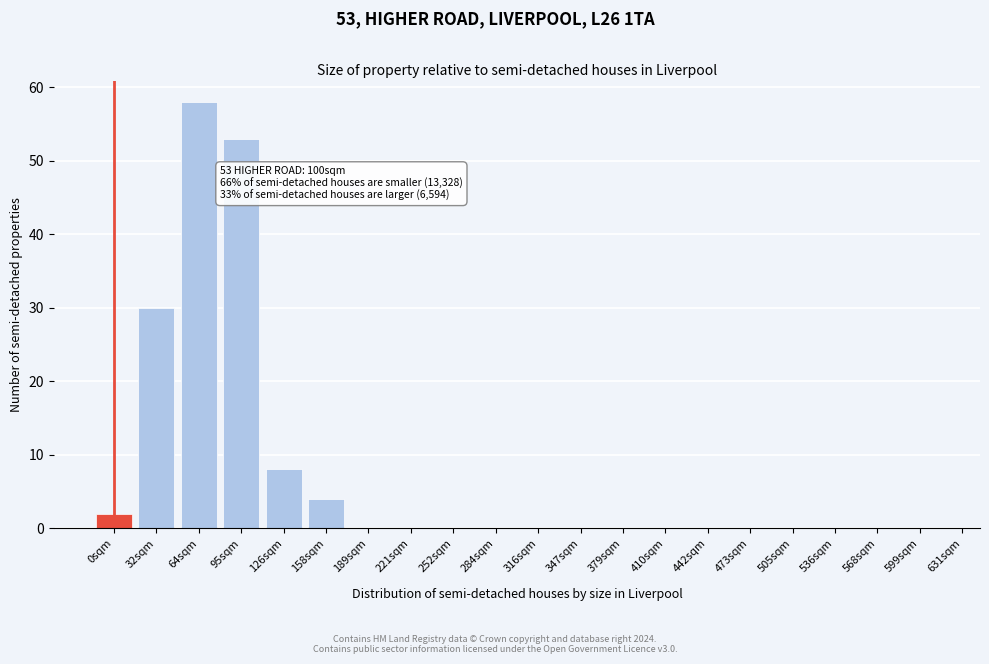

Reading right to left, list all the values displayed in this chart.

599sqm=0	568sqm=0	536sqm=0	505sqm=0	473sqm=0	442sqm=0	410sqm=0	379sqm=0	347sqm=0	316sqm=0	284sqm=0	252sqm=0	221sqm=0	189sqm=0	158sqm=4	126sqm=8	95sqm=53	64sqm=58	32sqm=30	0sqm=2